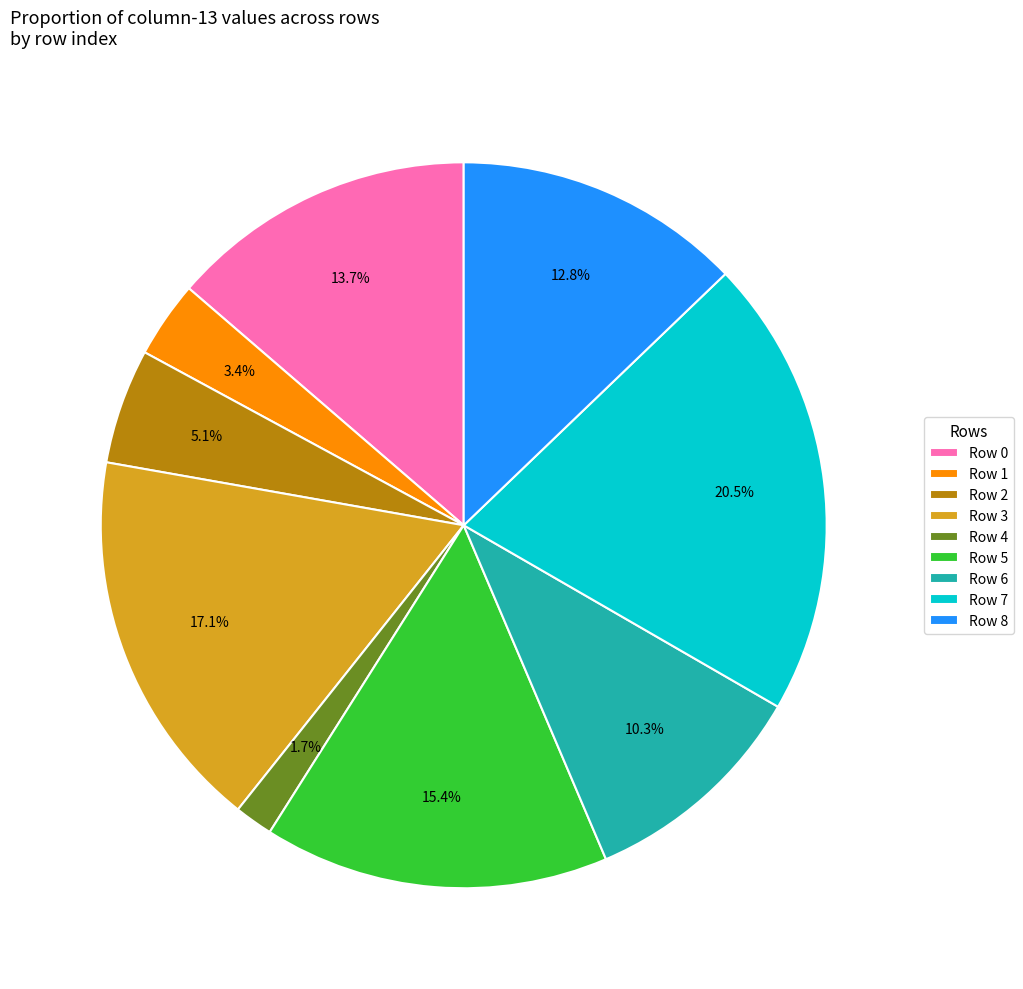

To the nearest percent, what portion does Row 3 represent?

17%